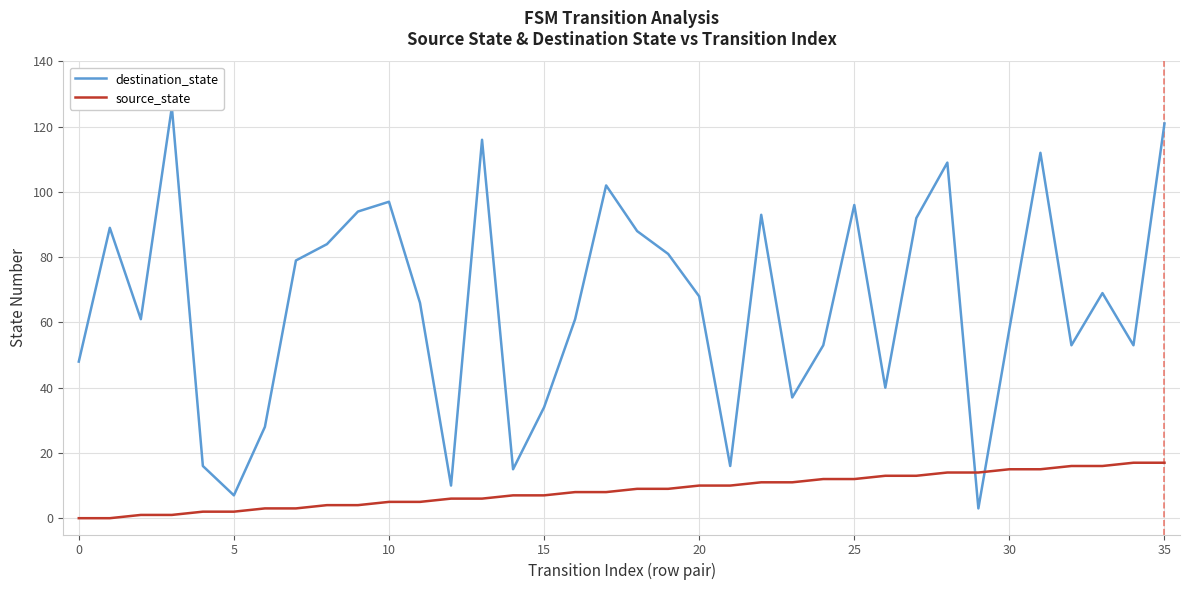

What is the sum of the source_state values at 10 and 11?

10